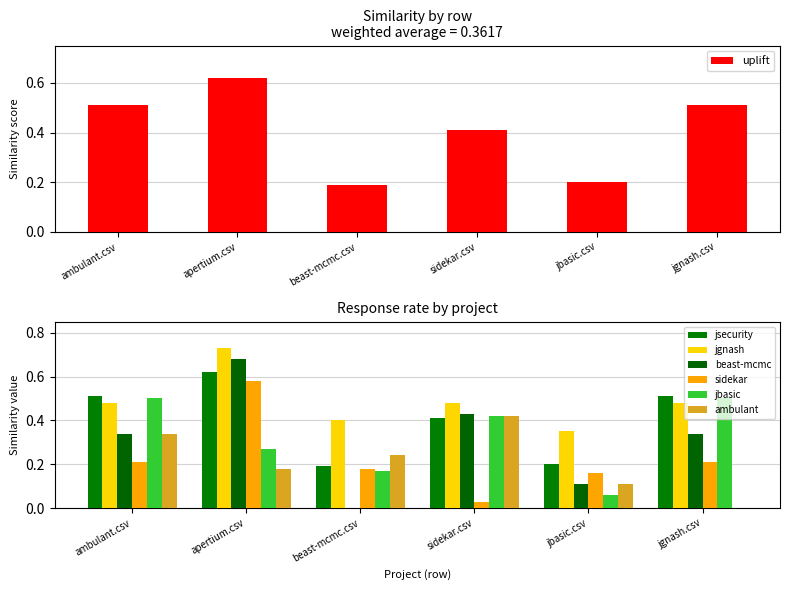

How many values in the beast-mcmc series exceed 0?

5